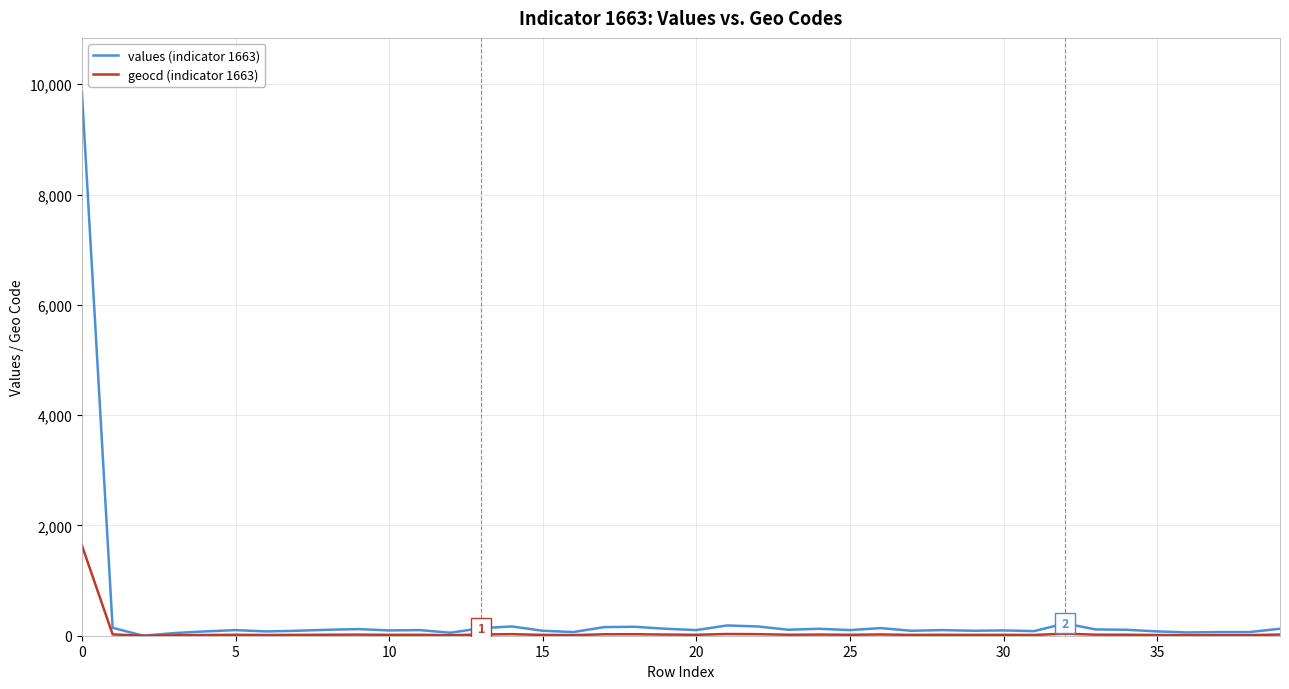

What is the maximum value shown in the chart?

9855